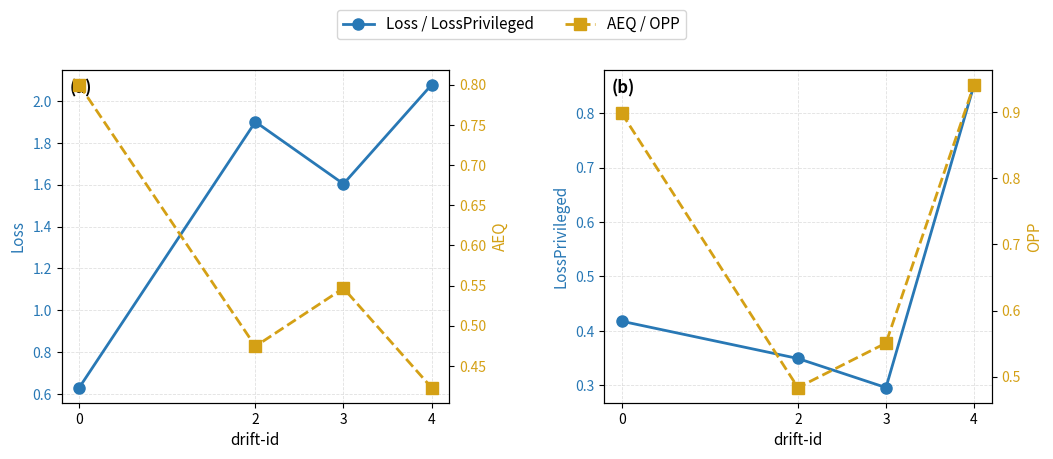

List the labels in order of OPP value, smallest first.

2, 3, 0, 4